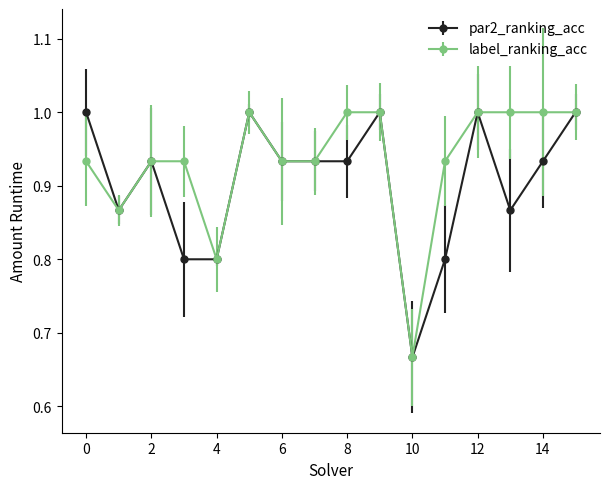

What is the value of the par2_ranking_acc point at the 12th from the left?

0.8